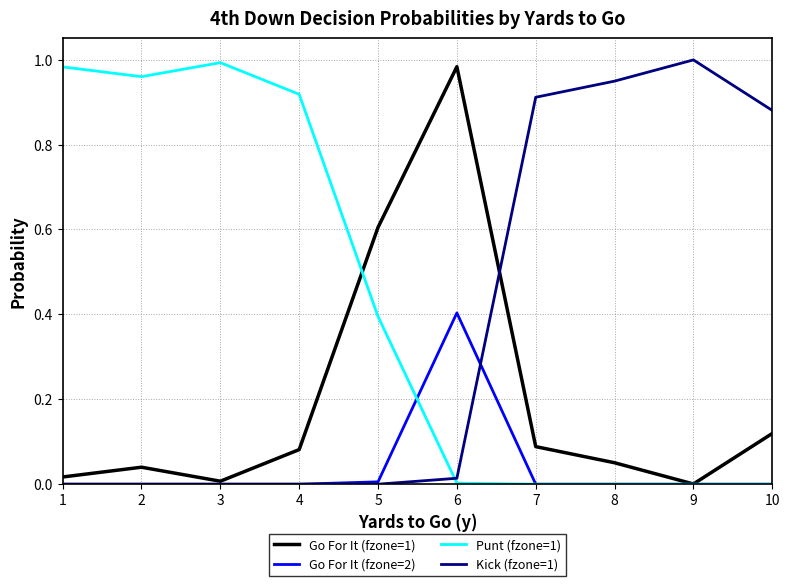

What are all the series names shown in the legend?

Go For It (fzone=1), Go For It (fzone=2), Punt (fzone=1), Kick (fzone=1)